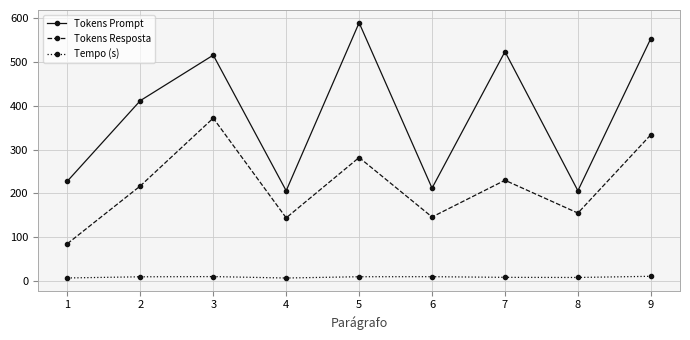

Is this an area chart (filled region under the line)?

No